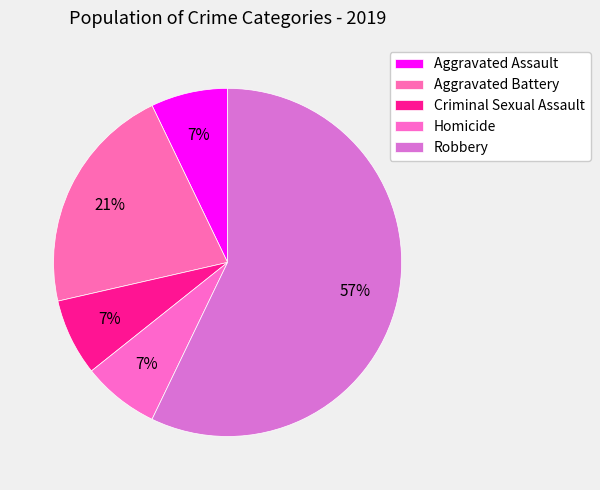

Count the number of slices in the pie.

5